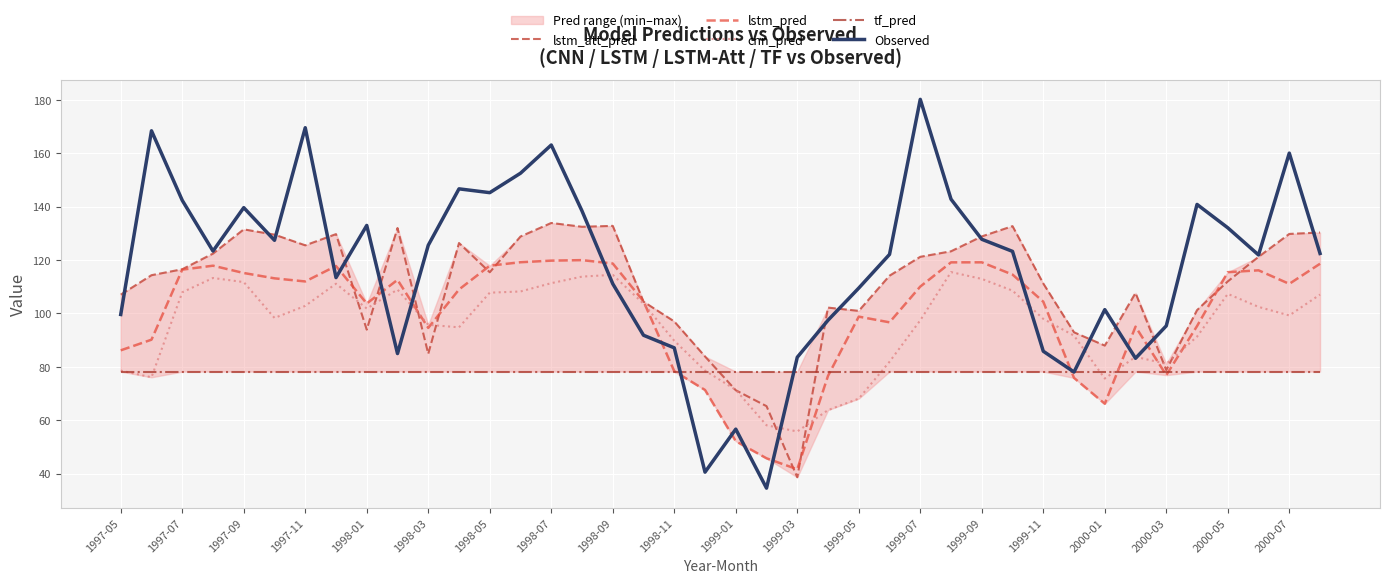

Between 25 and 29, which series saw the biggest shift?

cnn_pred